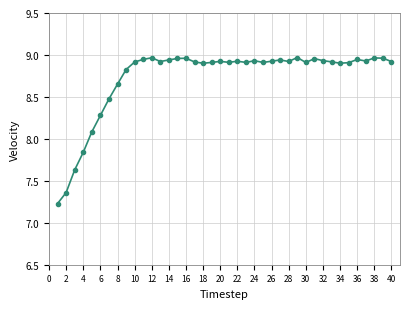

What is the smallest value displayed?

7.2